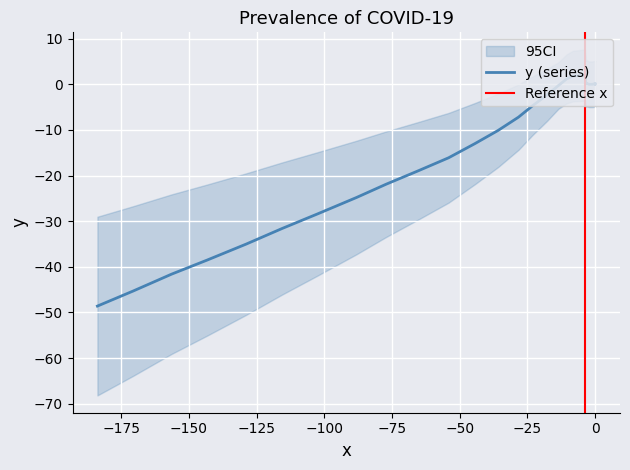

True or false: the data shows 0.1 at 1.

False